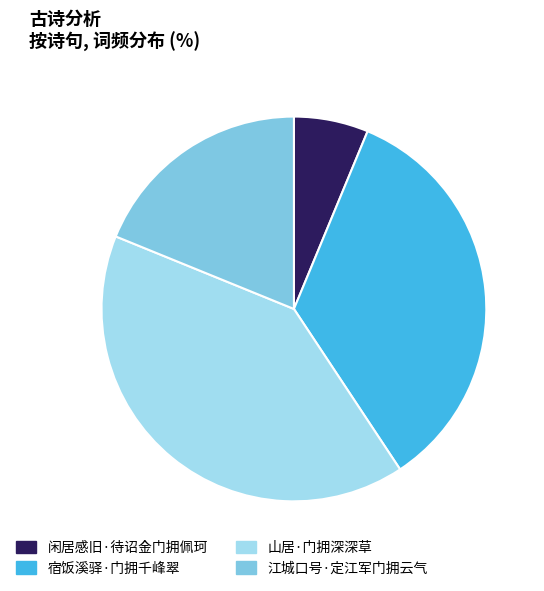

Which slice is the largest?

山居·门拥深深草